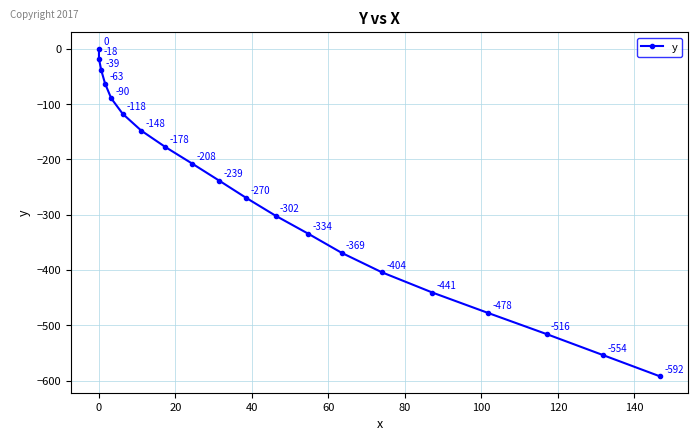

How many lines are shown in the chart?

1